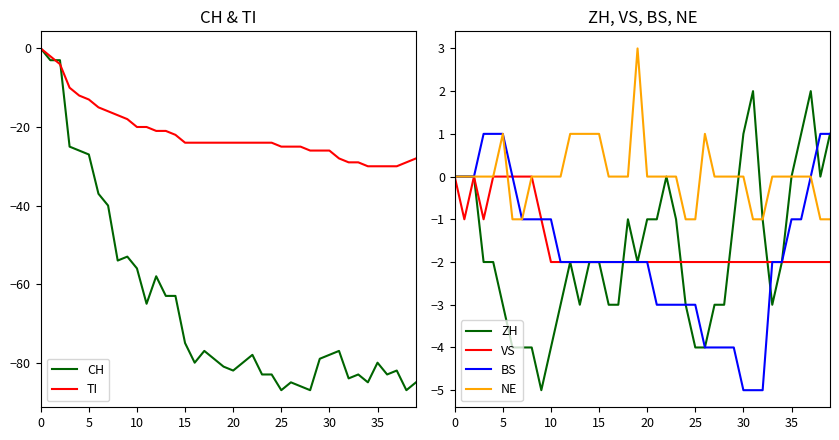

What is the difference between the second highest and second lowest values in the CH series?

84